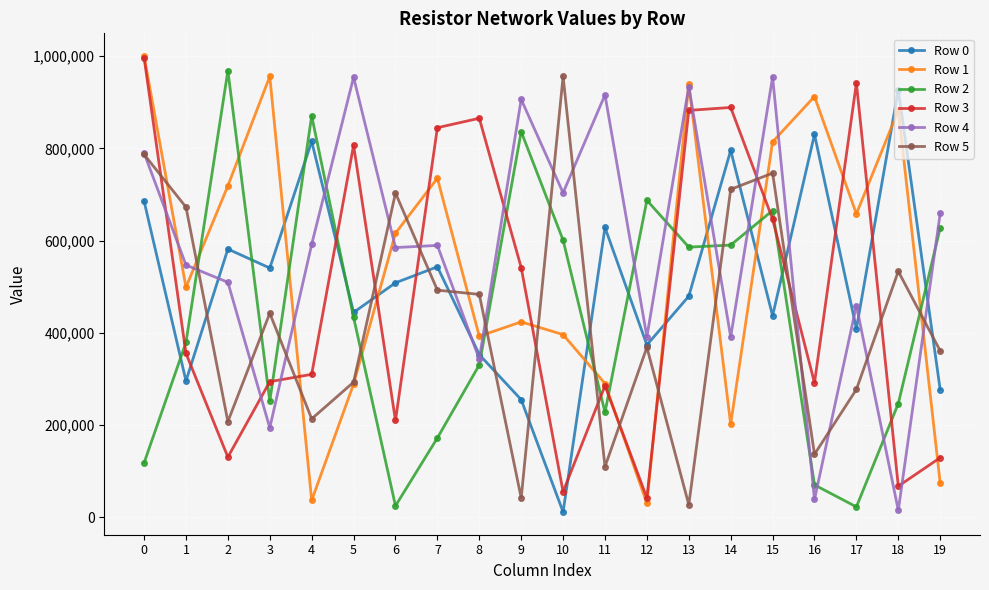

Rank the series at 17 from lowest to highest value.

Row 2, Row 5, Row 0, Row 4, Row 1, Row 3